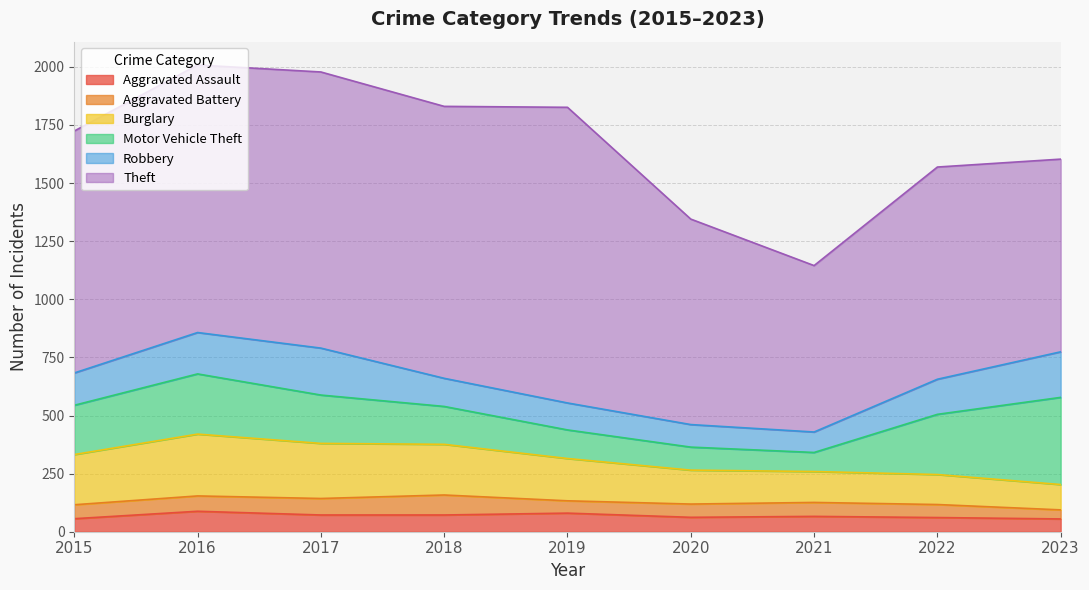

Rank the categories by Burglary value from lowest to highest.

2023, 2022, 2021, 2020, 2019, 2015, 2018, 2017, 2016